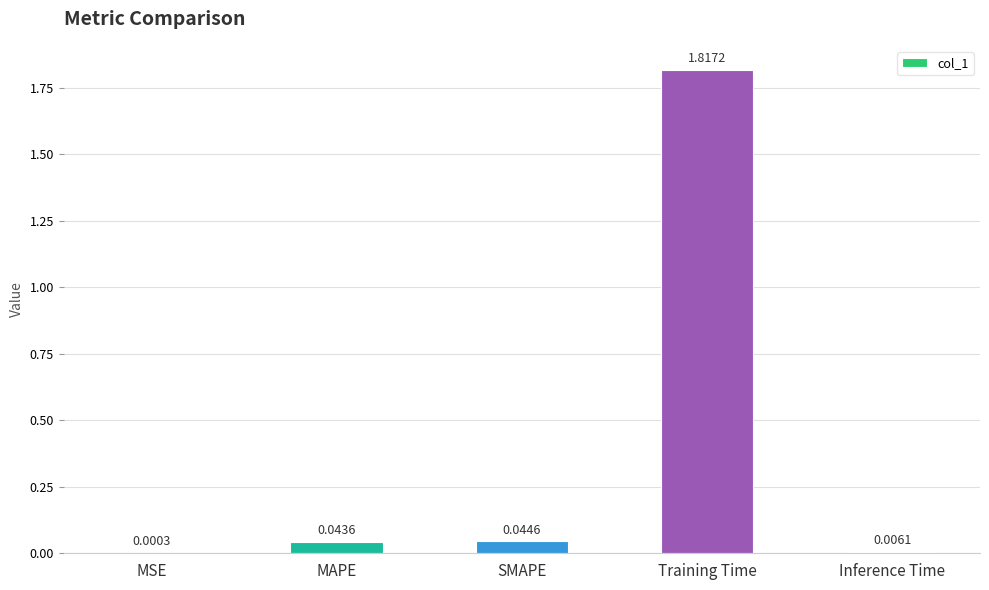

What is the sum of all values?

1.9